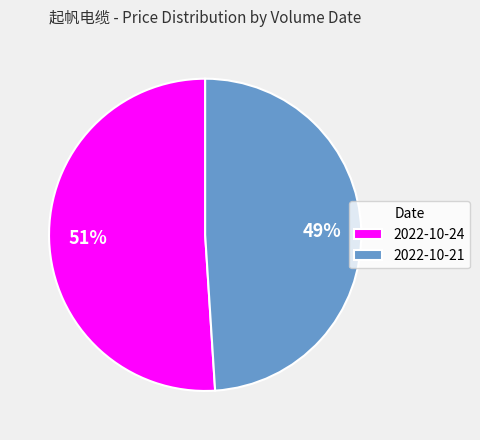

What percentage is the 2022-10-21 slice, to the nearest percent?

49%